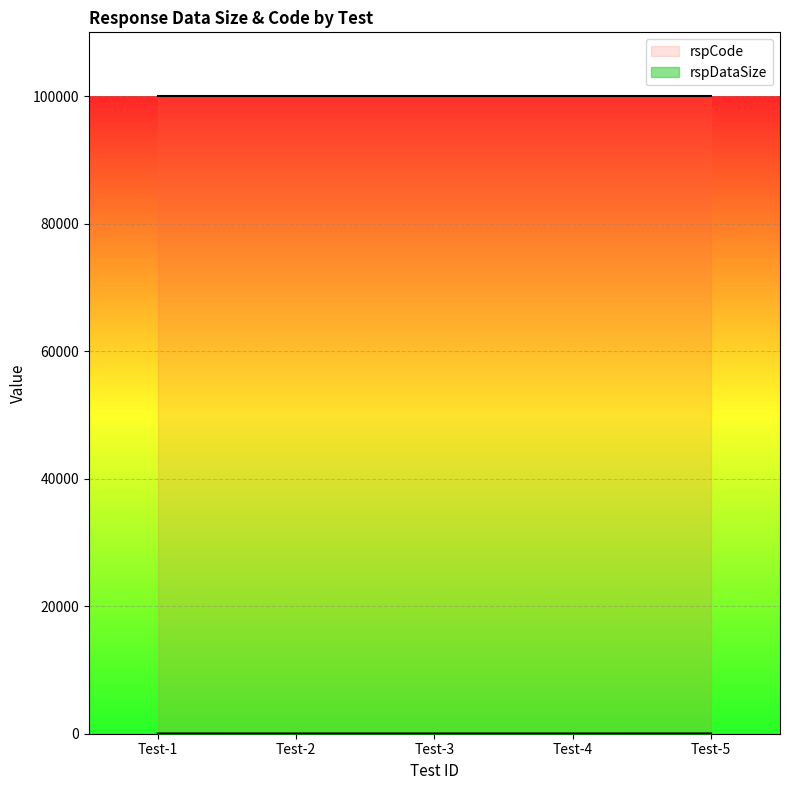

True or false: the data shows 1 at Test-1.

True